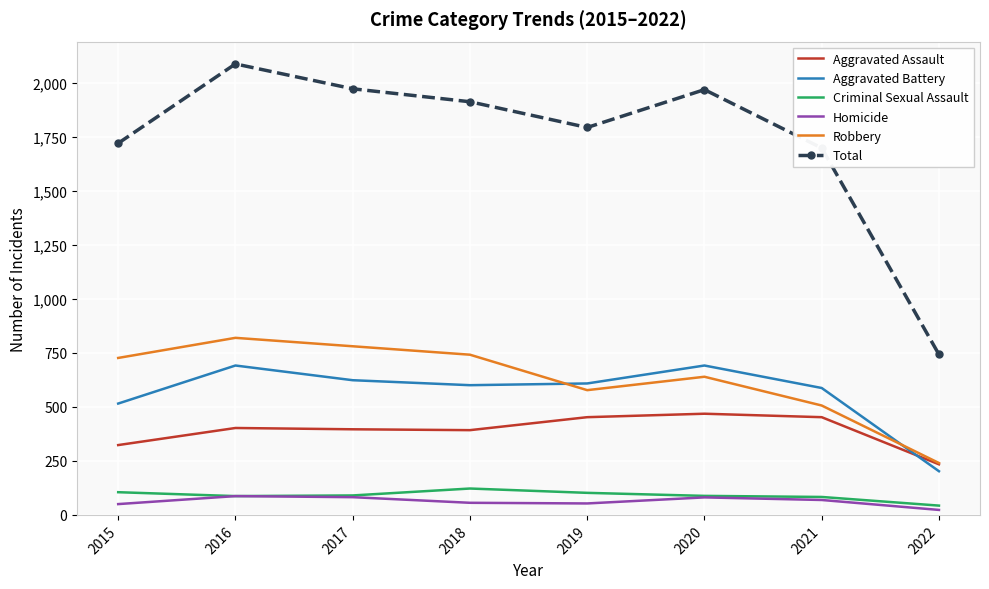

What is the maximum value for Homicide?

87